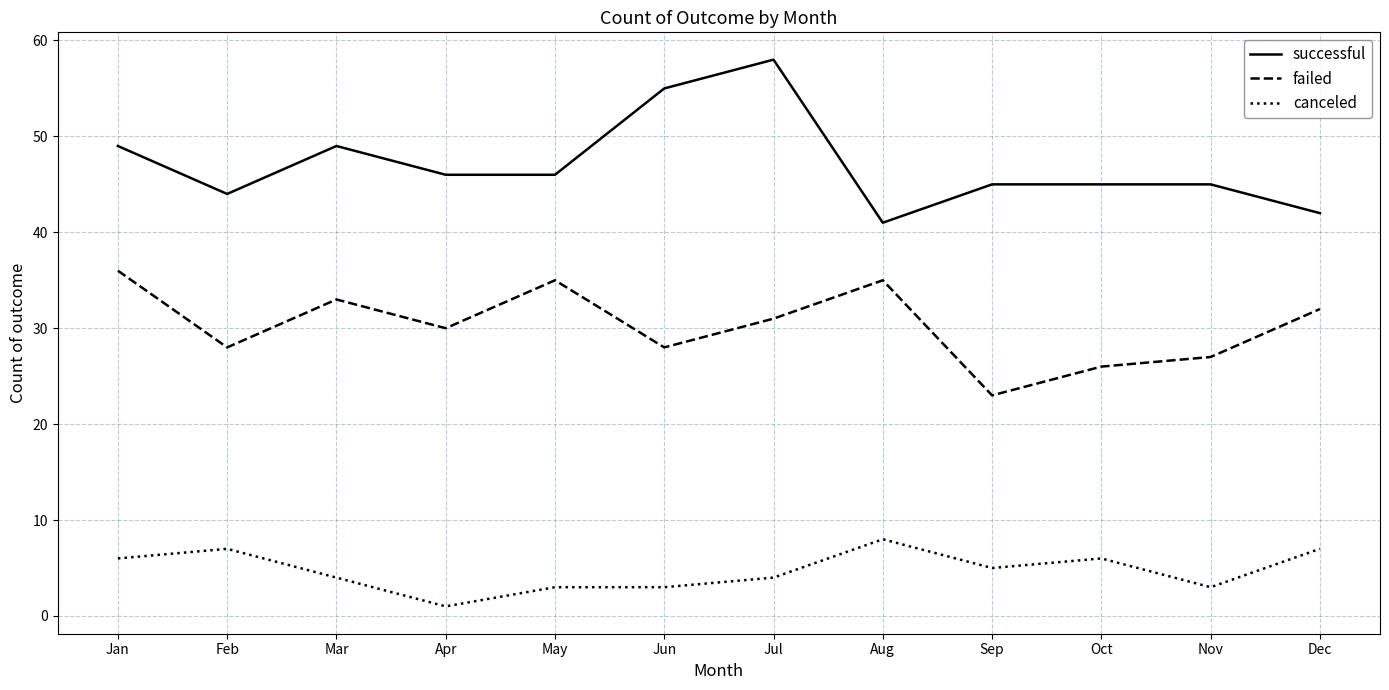

At which label does successful first exceed 46?

Jan